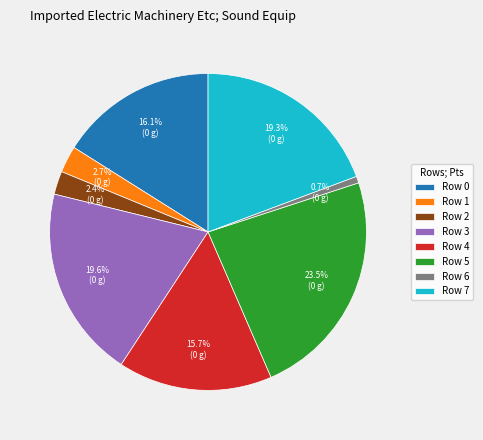

Is there a majority slice in this chart?

No